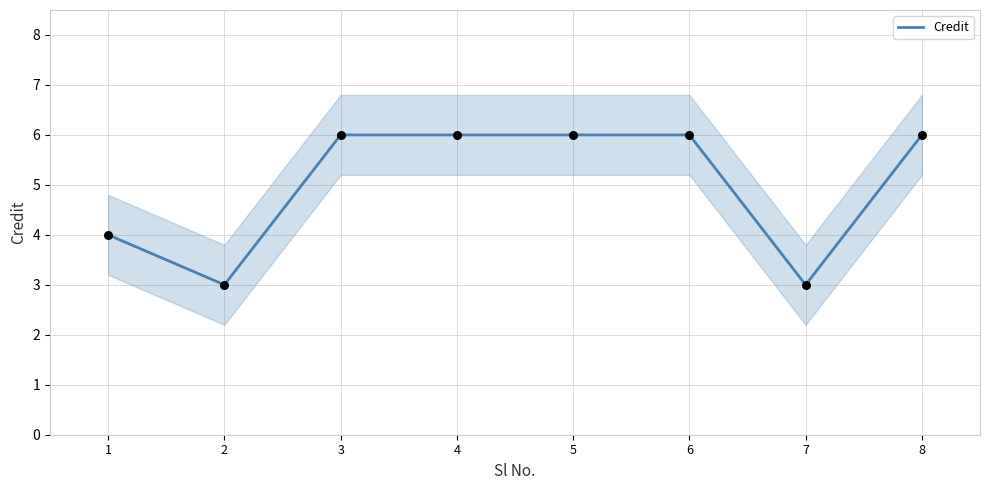

Which has a higher value, 2 or 1?

1